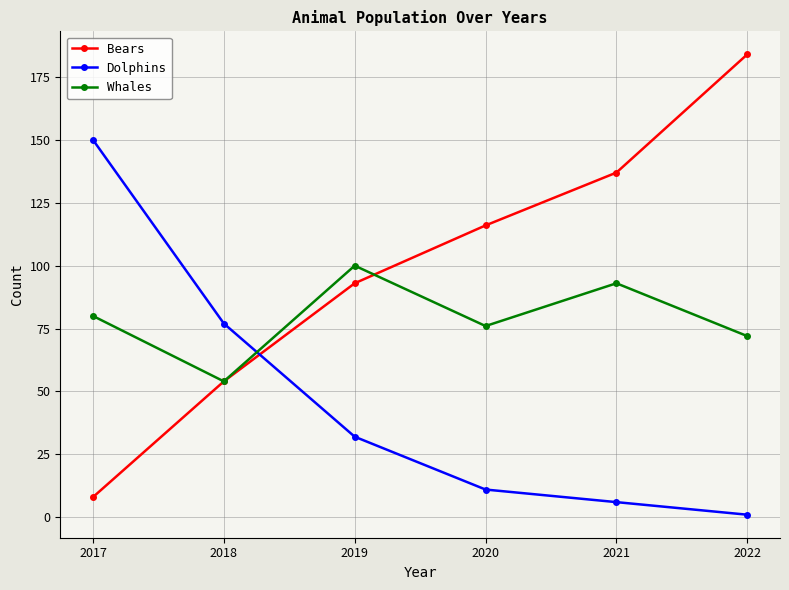

At which label is Dolphins closest to 75?

2018